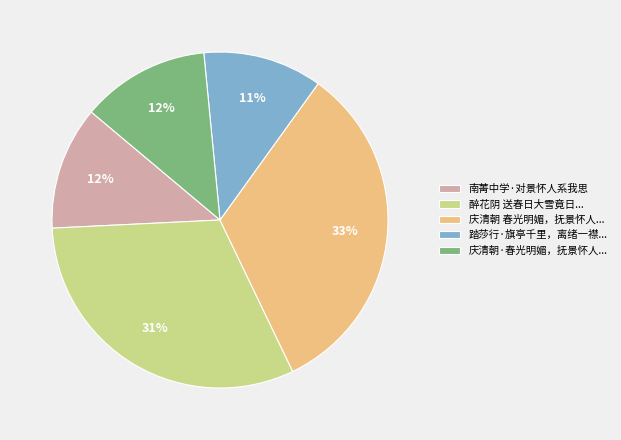

To the nearest percent, what is the combined percentage of 庆清朝·春光明媚，抚景怀人... and 庆清朝 春光明媚，抚景怀人...?

45%